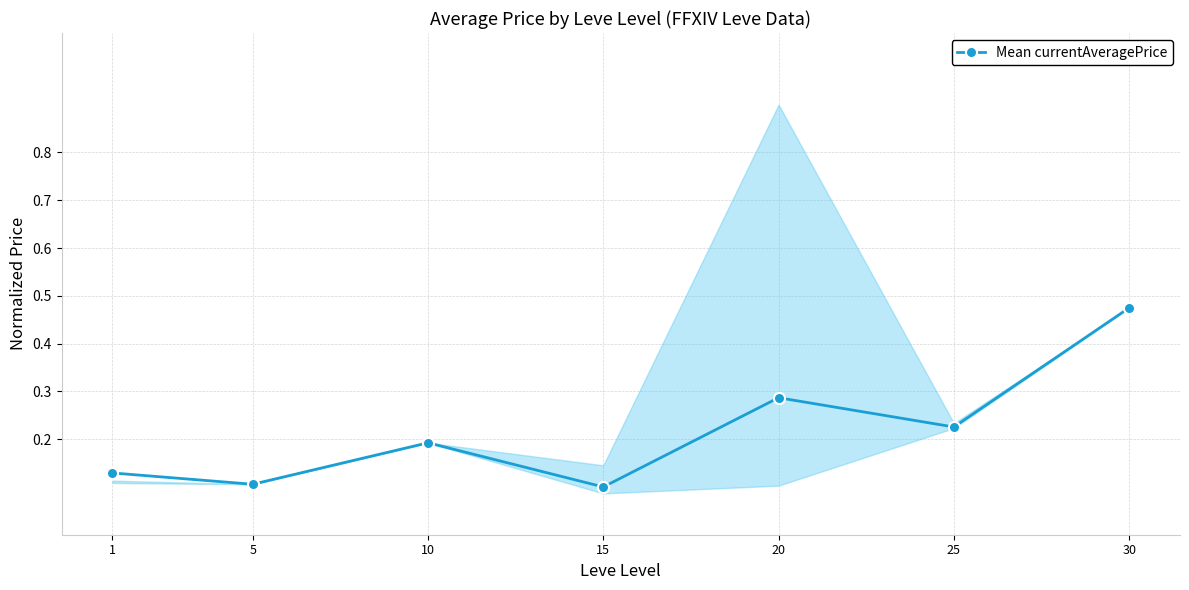

What is the sum of all values?

1.5